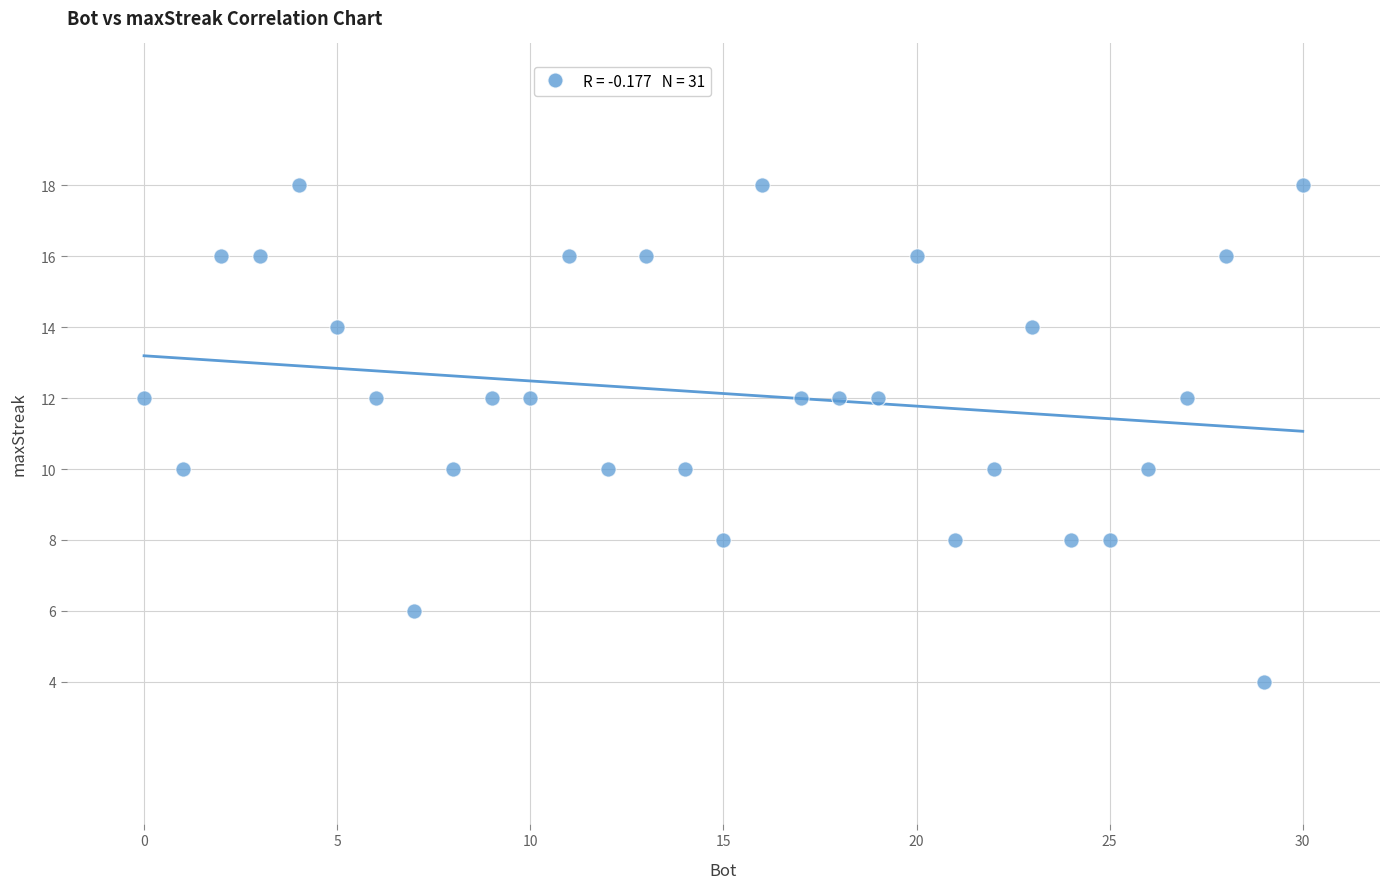

What is the range of X values (max minus min)?

30